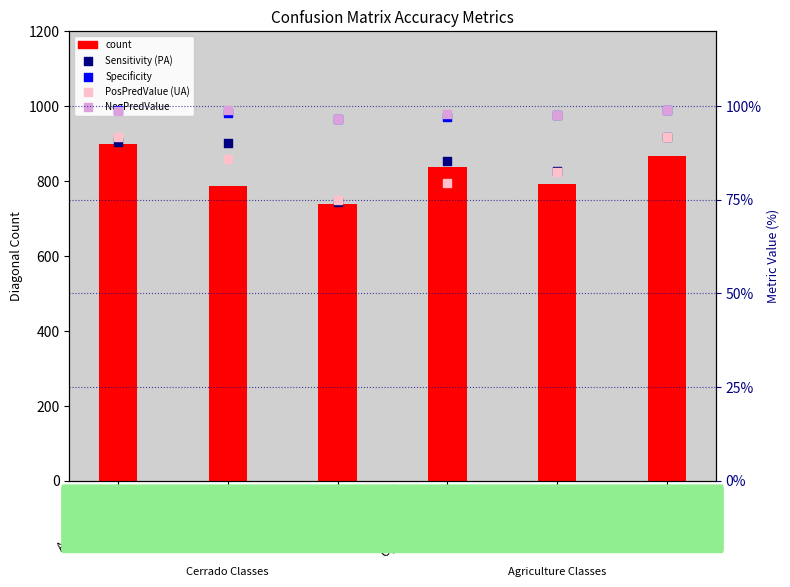

What is the total value across all series at Annual_Crop?

1278.4